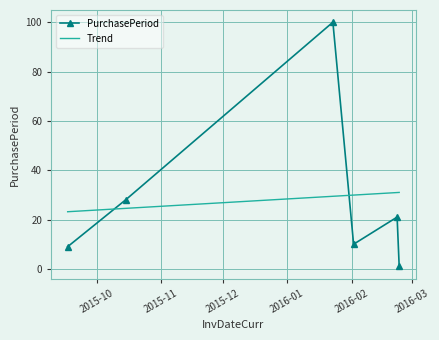

What is the greatest value displayed?

100.0